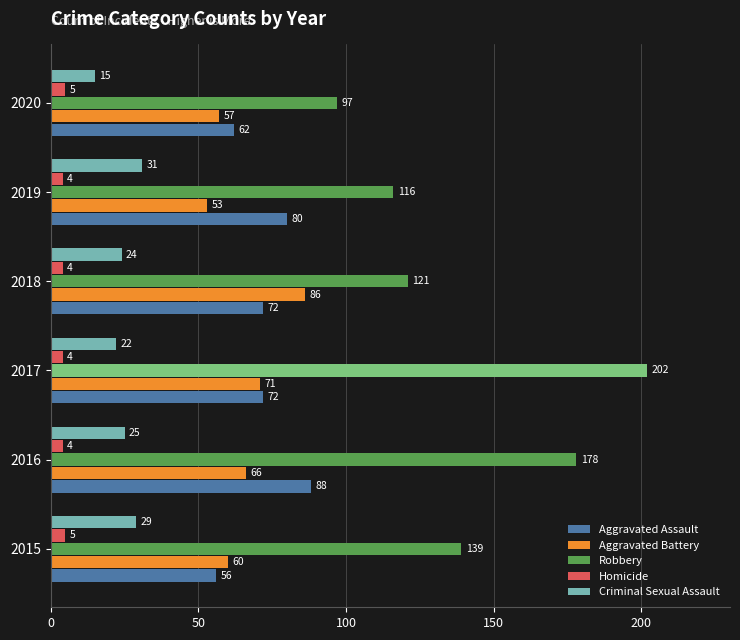

Which series has the widest spread of values?

Robbery